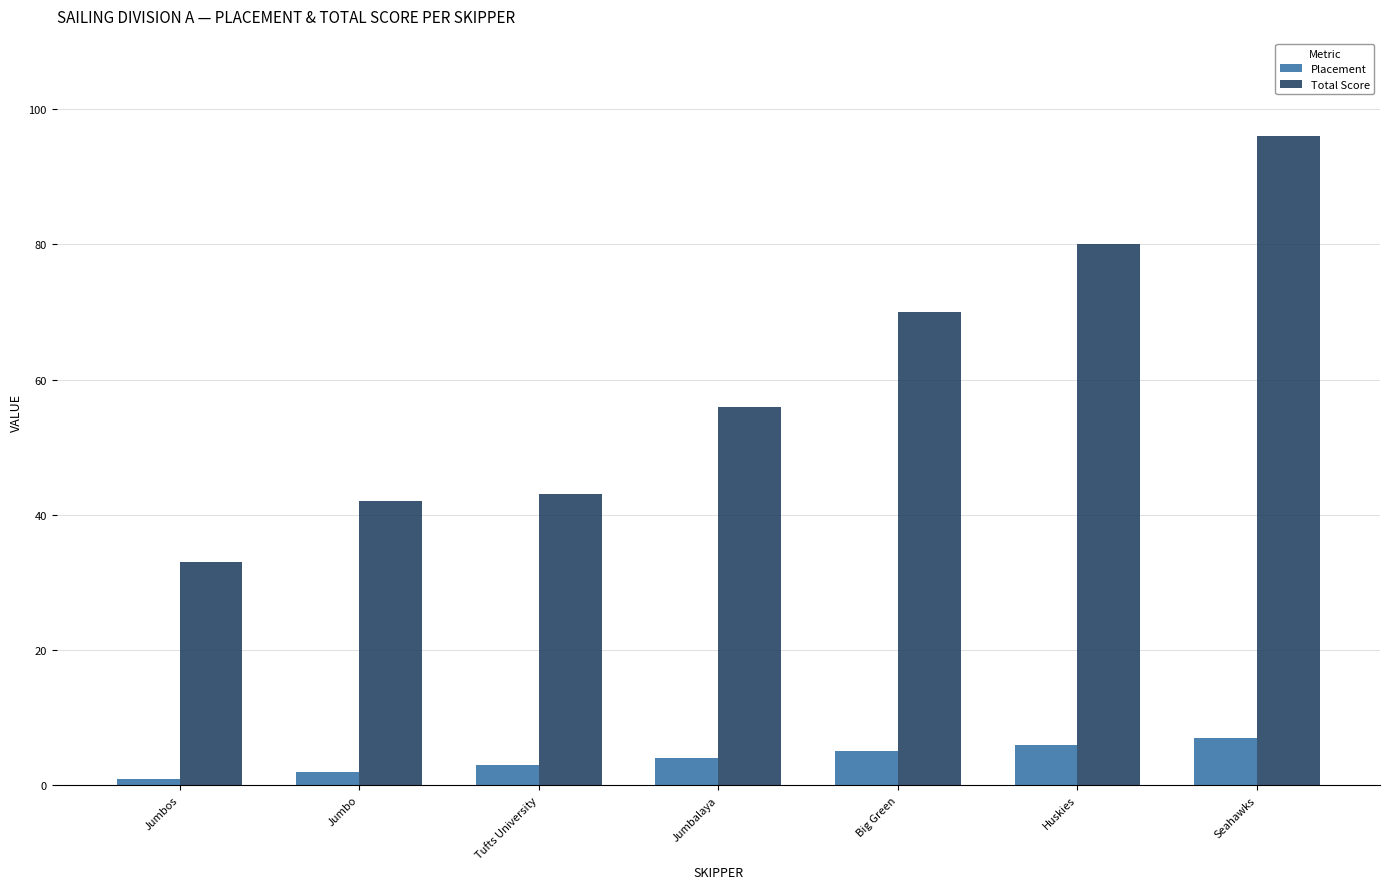

What is the difference between the second highest and second lowest values in the Placement series?

4